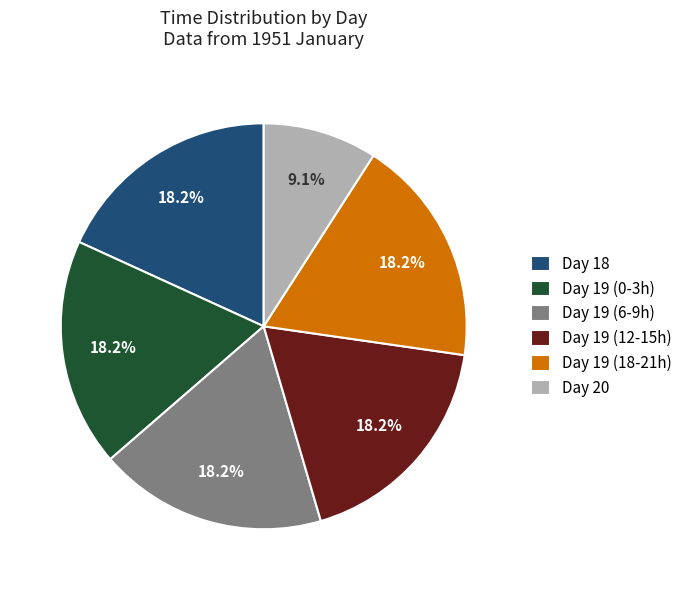

Is Day 19 (18-21h) the majority of the pie?

No